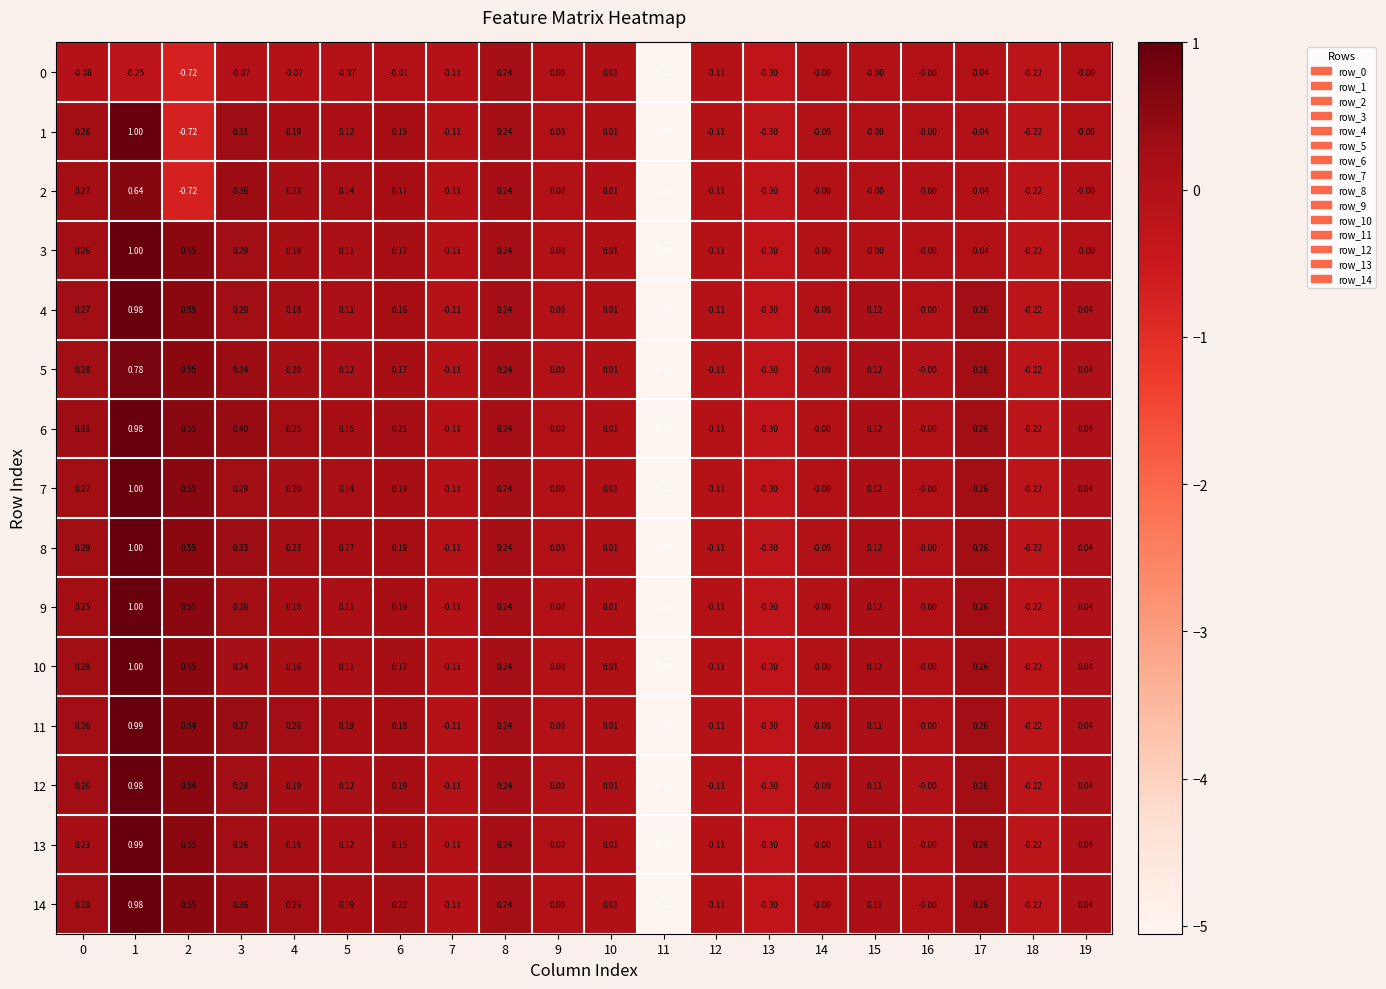

Is the value of 0 at 2 greater than the value of 10 at 9?

No